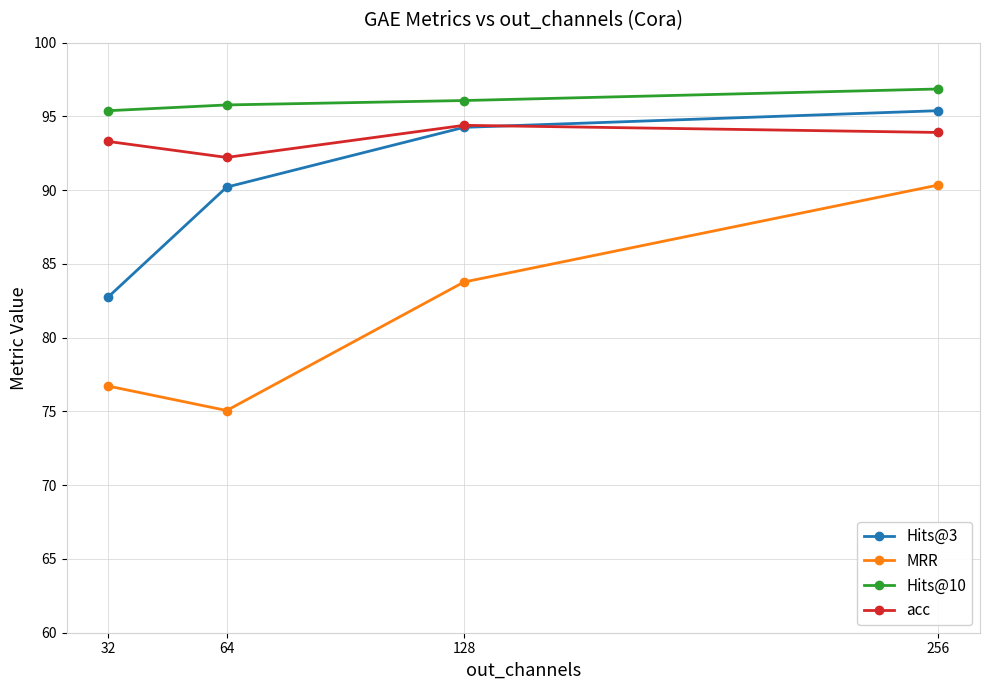

How many values in the Hits@10 series exceed 96?

2